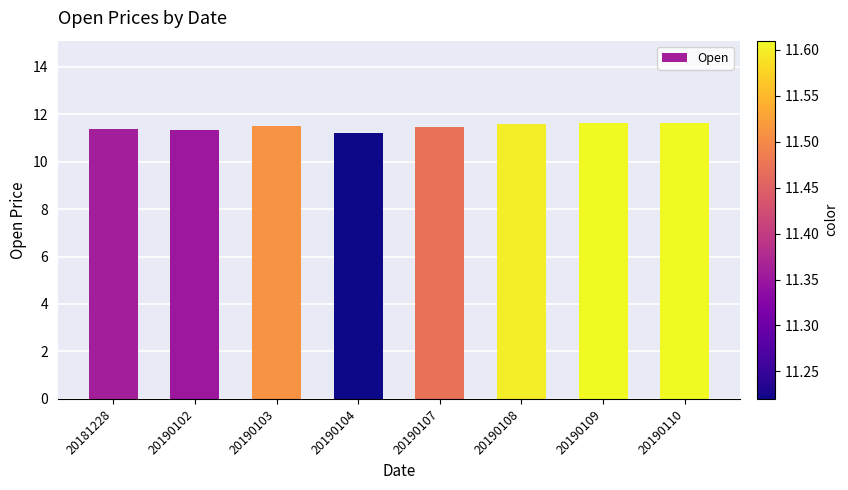

What is the change in value from 20190103 to 20190109?

+0.1